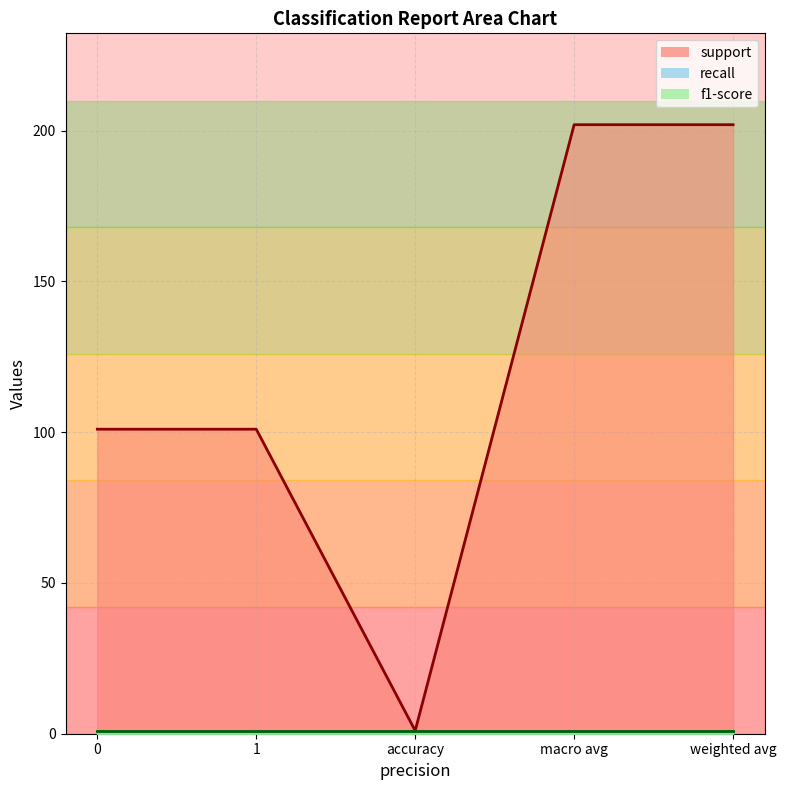

What is the difference between the support values at accuracy and weighted avg?

201